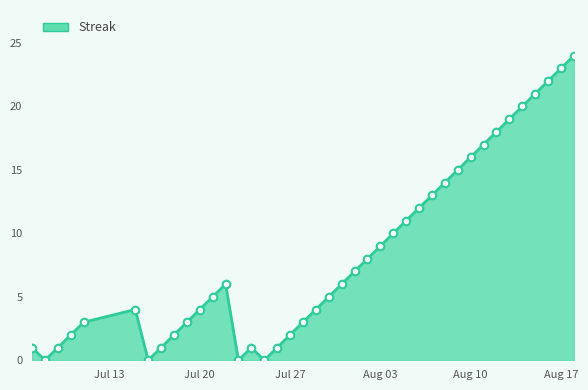

What is the greatest value displayed?

24